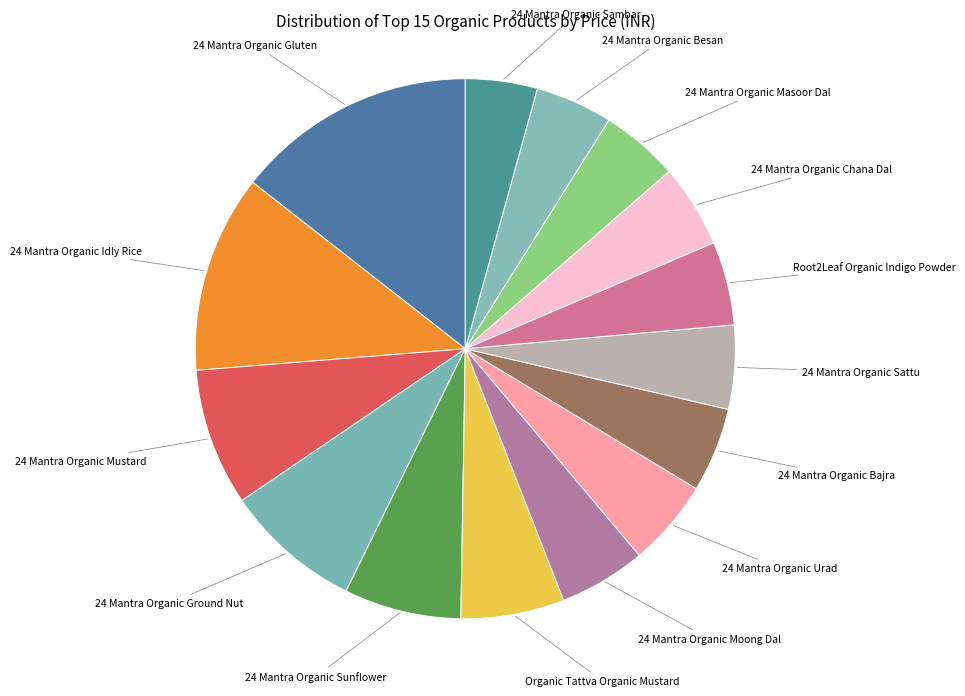

Count the number of slices in the pie.

15